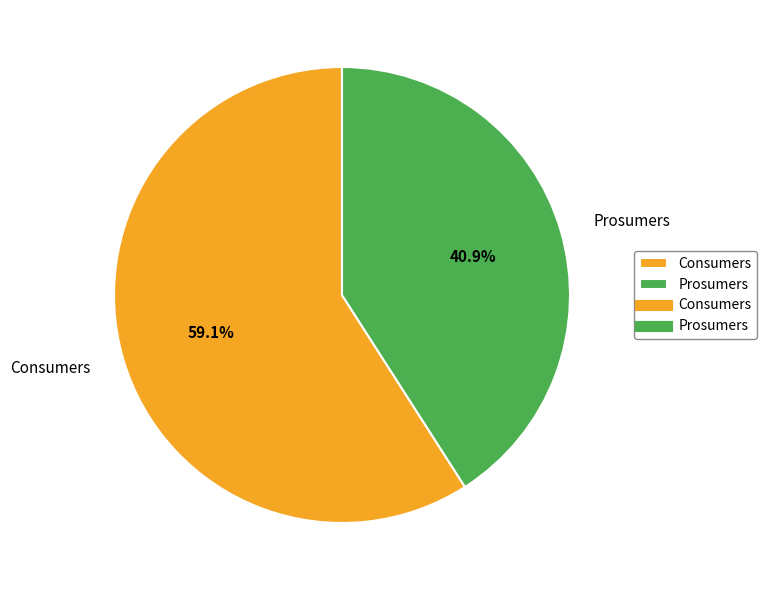

How much of the chart is everything except Prosumers?

59.1%